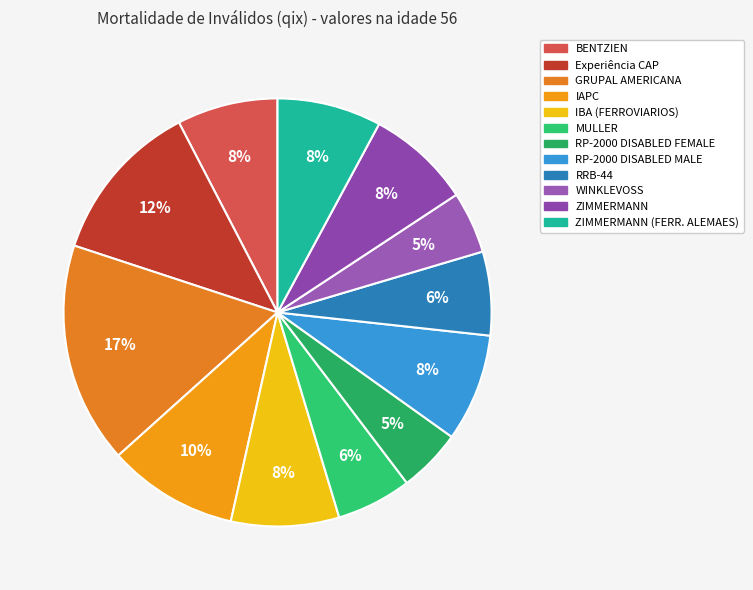

Which slice is the smallest?

WINKLEVOSS